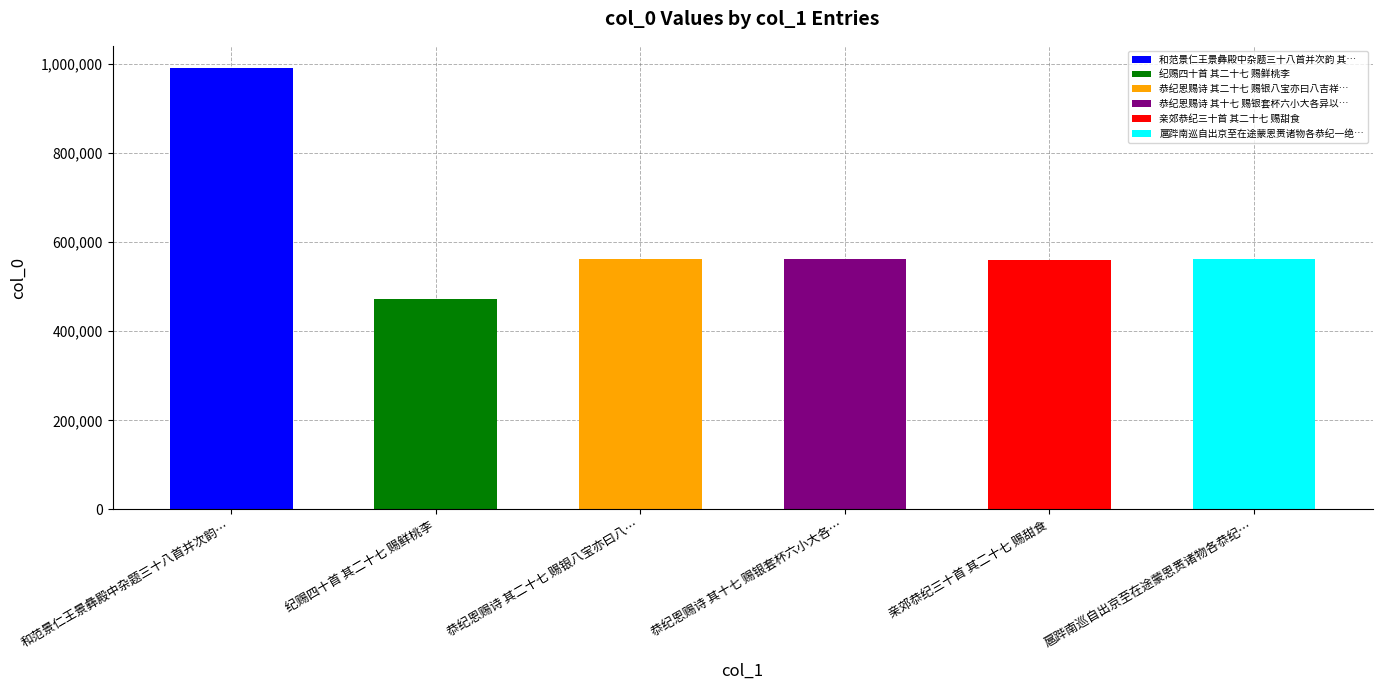

How many data points does each series have?

6